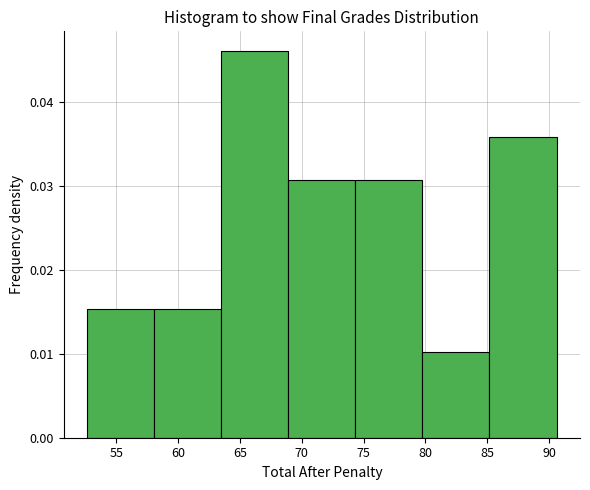

Reading left to right, transcribe this chart: for each bar, give the range it covers on the x-axis and its height. Neither the bar edges nor the heights are printed on the chart, so give them approximately, as read against the axes.

52.5 to 58.0: 0.015
58.0 to 63.5: 0.015
63.5 to 69.0: 0.046
69.0 to 74.5: 0.031
74.5 to 80.0: 0.031
80.0 to 85.0: 0.010
85.0 to 90.5: 0.036